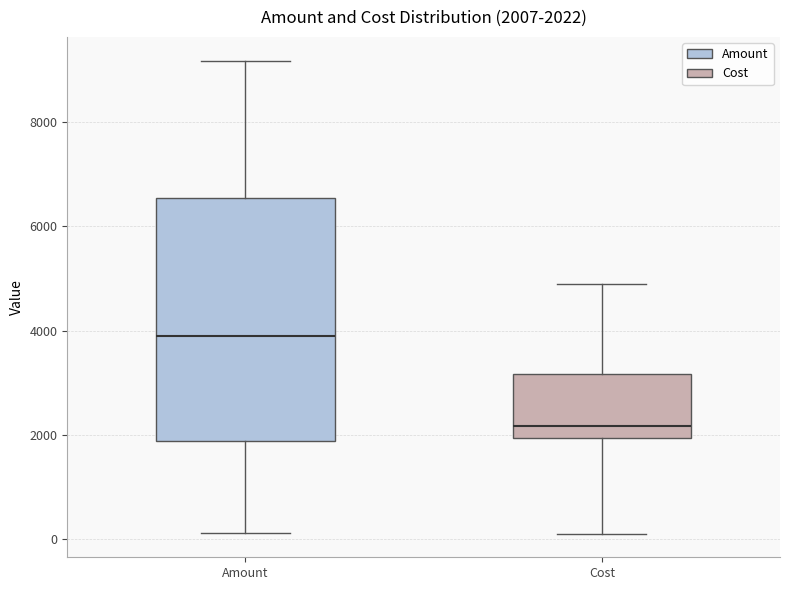

Comparing the boxes themselves (not the whiskers), which one is the tallest?

Amount